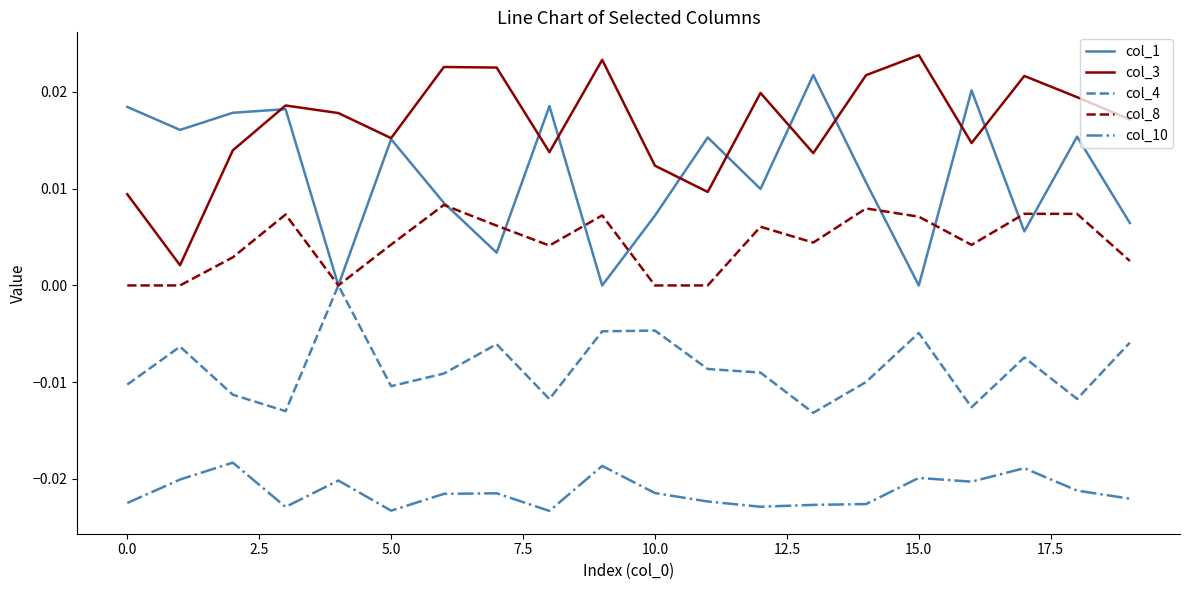

At how many categories does at least one series exceed 0?

20